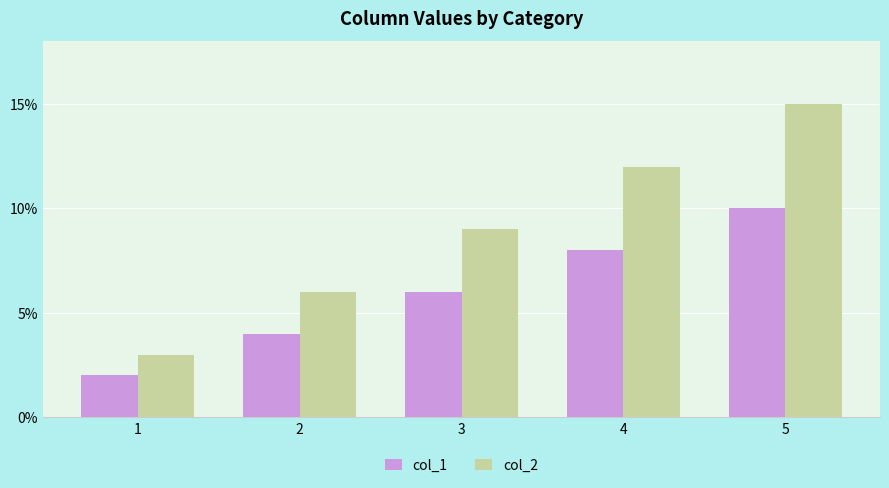

Is it true that col_2 equals 1 at 1?

False